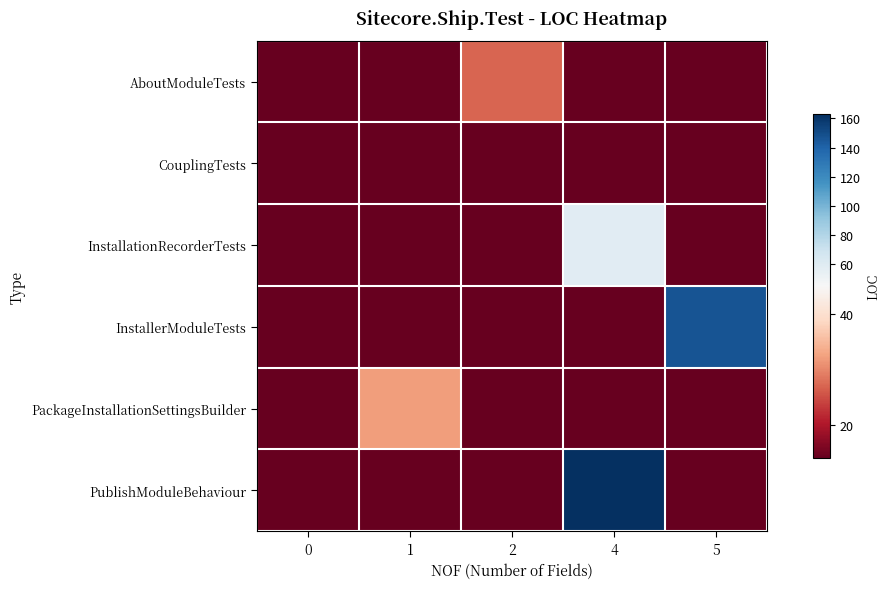

What is the greatest value displayed?

163